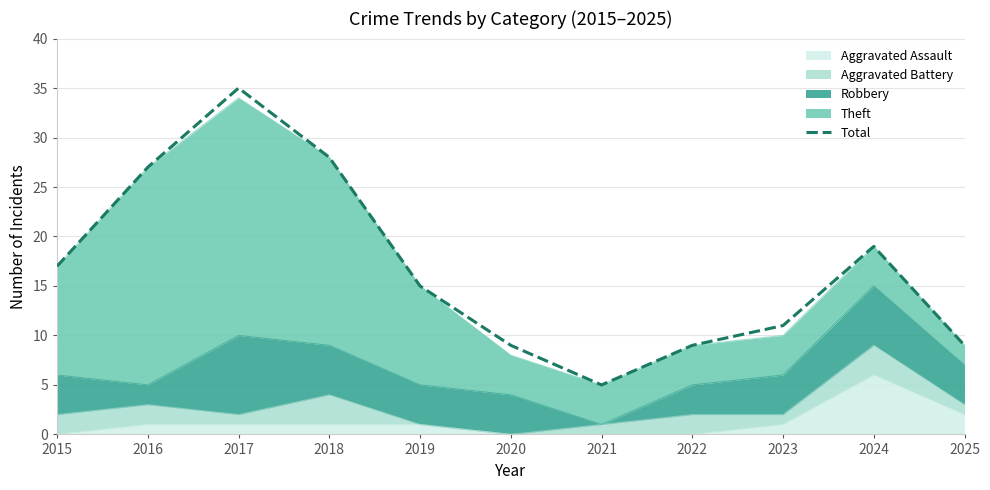

Rank the categories by value from highest to lowest.

2017, 2018, 2016, 2024, 2015, 2019, 2023, 2020, 2022, 2025, 2021